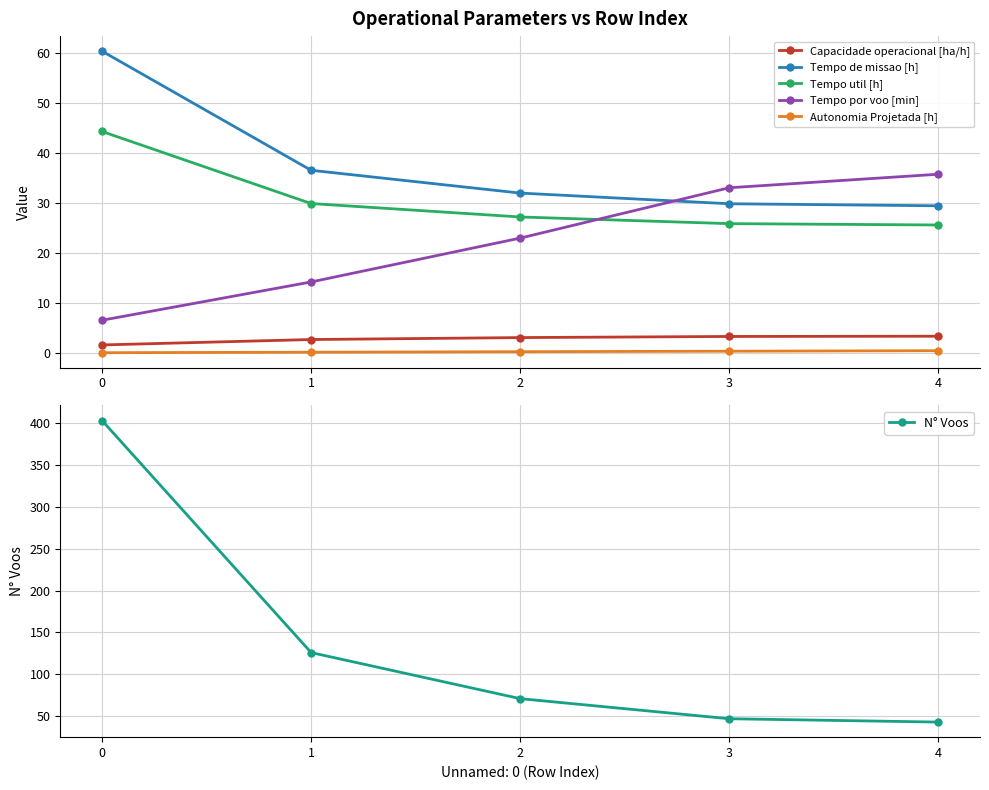

Is it true that Tempo por voo [min] equals 24.8 at 1?

False